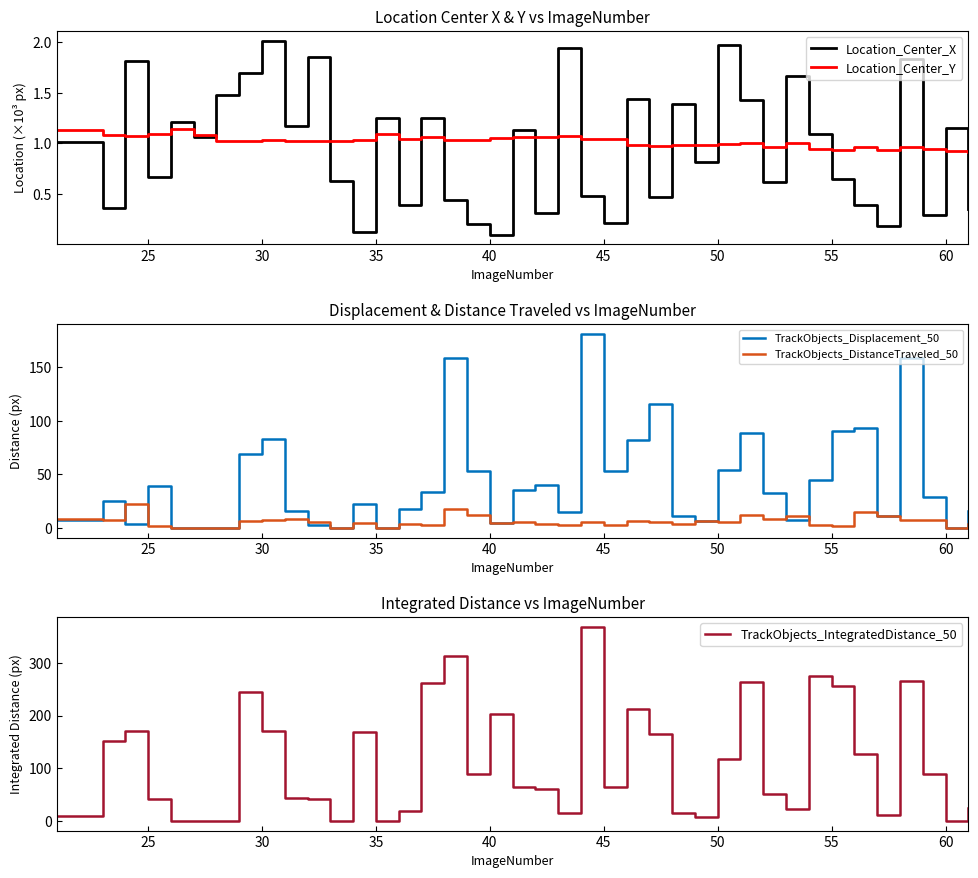

What are all the series names shown in the legend?

Location_Center_X, Location_Center_Y, TrackObjects_Displacement_50, TrackObjects_DistanceTraveled_50, TrackObjects_IntegratedDistance_50